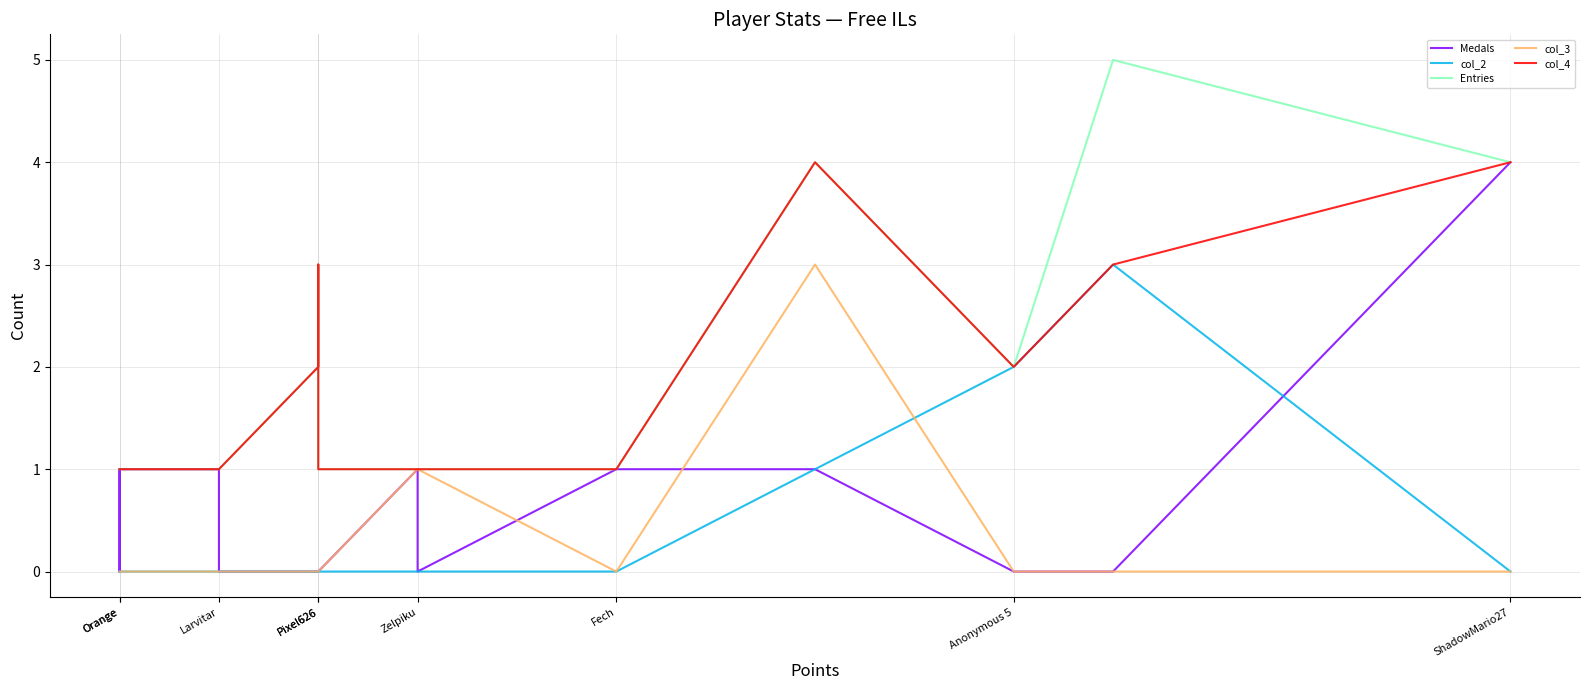

What are all the series names shown in the legend?

Medals, col_2, Entries, col_3, col_4